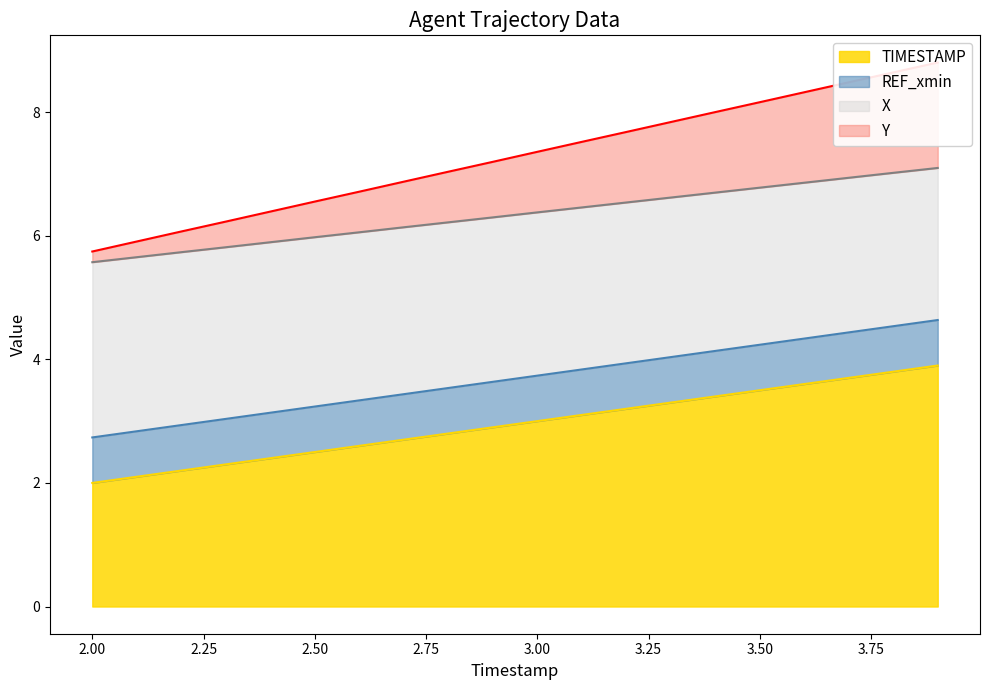

What is the smallest value displayed?

2.0